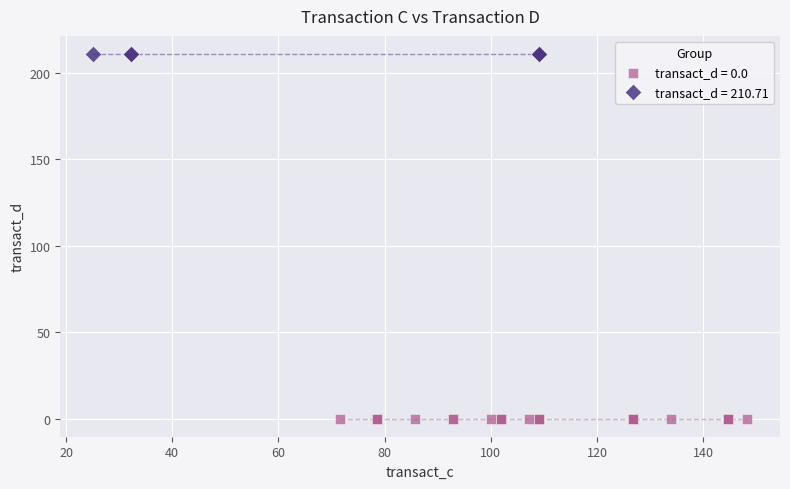

Which series contains the highest Y value?

transact_d = 210.71